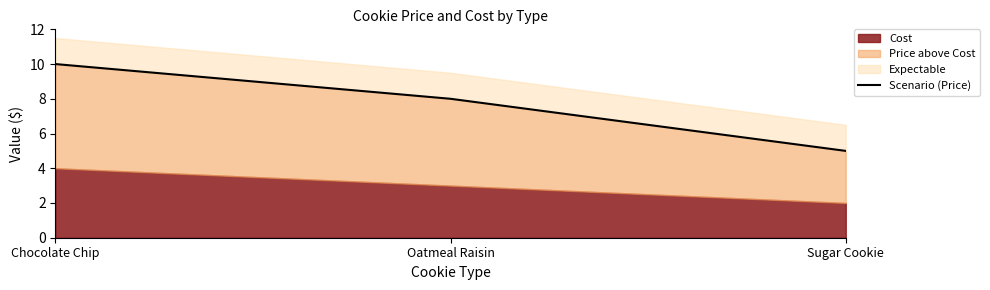

What is the ratio of the value at Sugar Cookie to the value at Chocolate Chip?

0.5